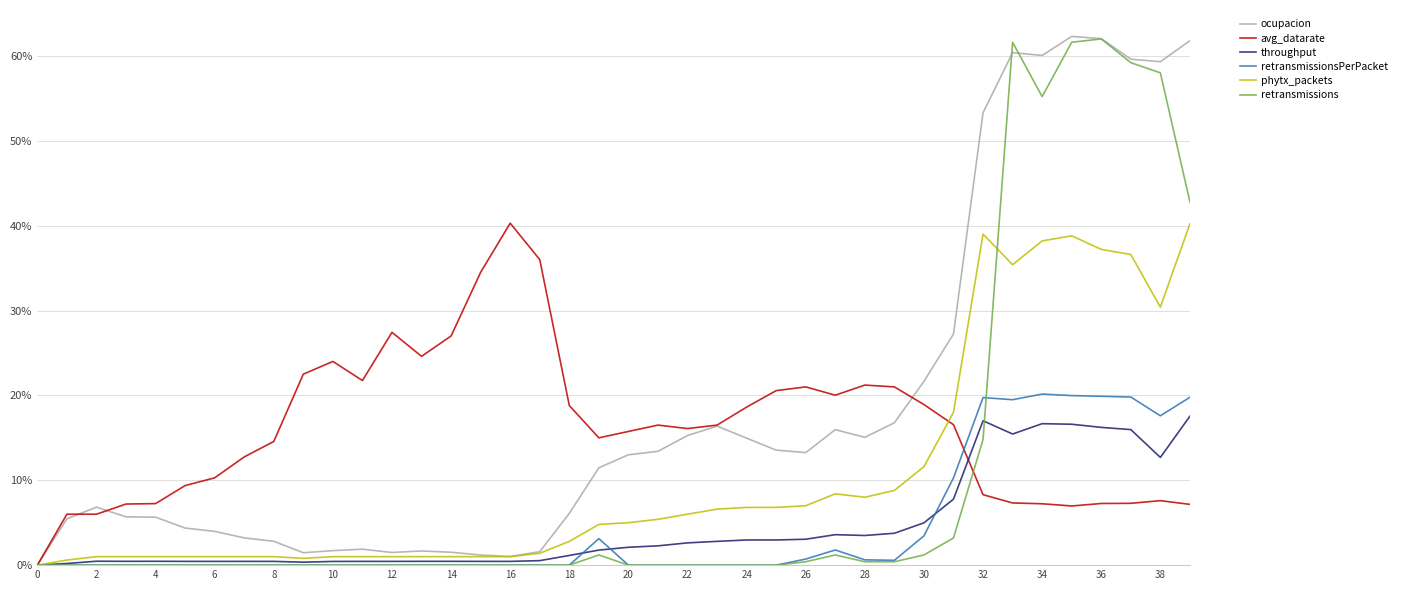

How many interior local valleys does the throughput series have?

8